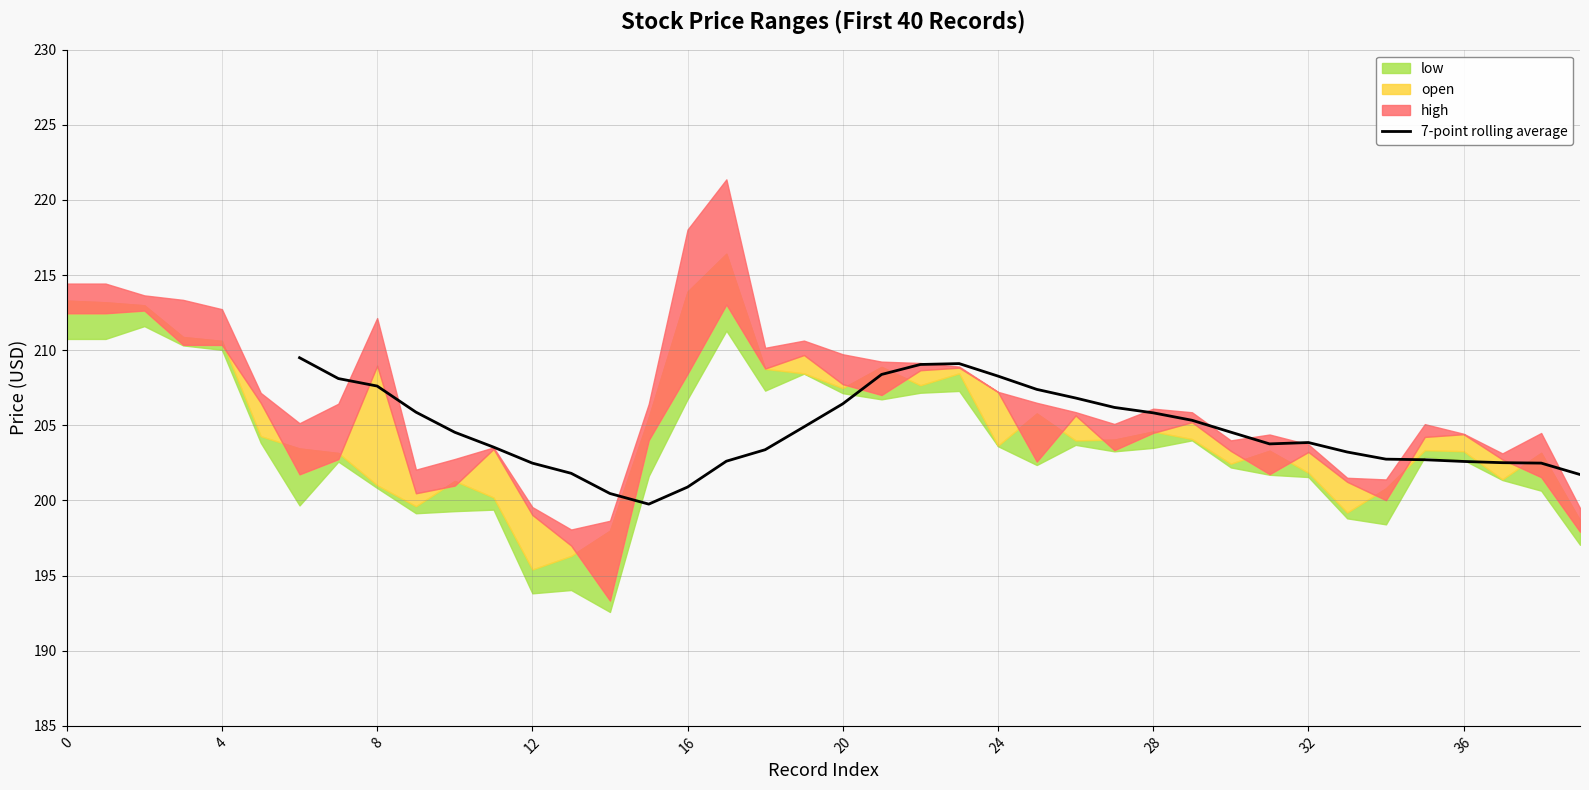

What is the maximum value for 7-point rolling average?

209.5